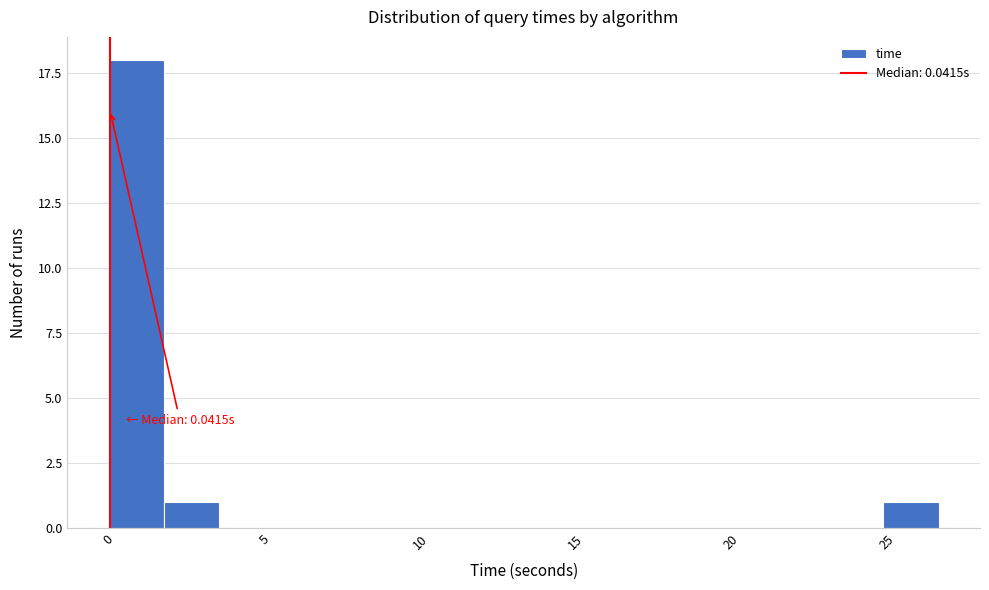

Read against the x-axis, roughly where is the centre of the tallest bar?

1.0